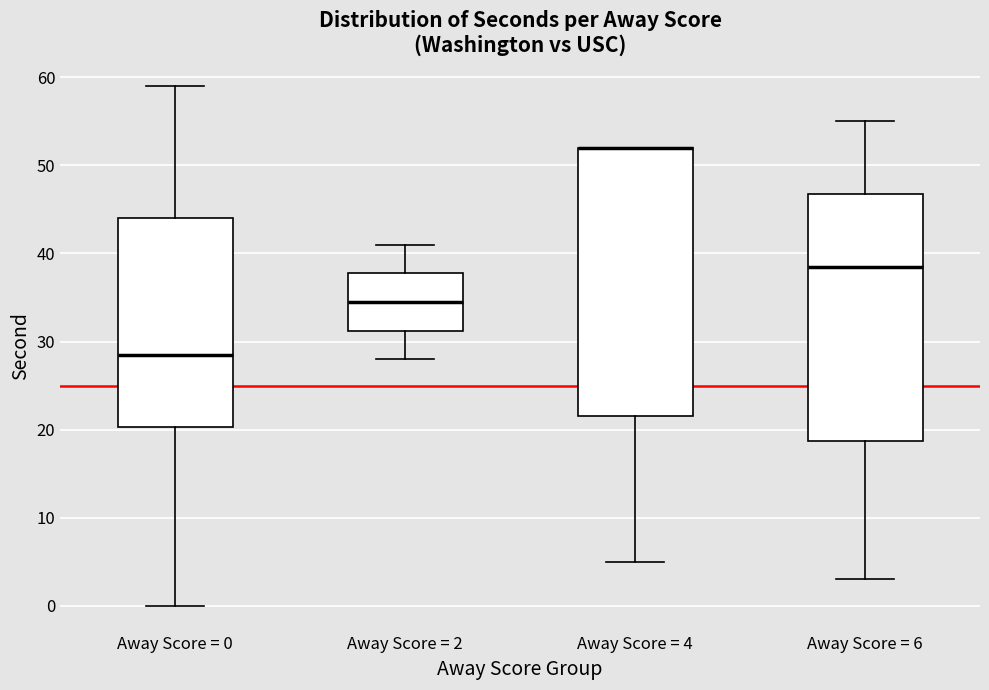

Where does the lower whisker of the box for Away Score = 4 end on the y-axis? The values are not printed on the chart, so give them approximately, as read against the axis.

5